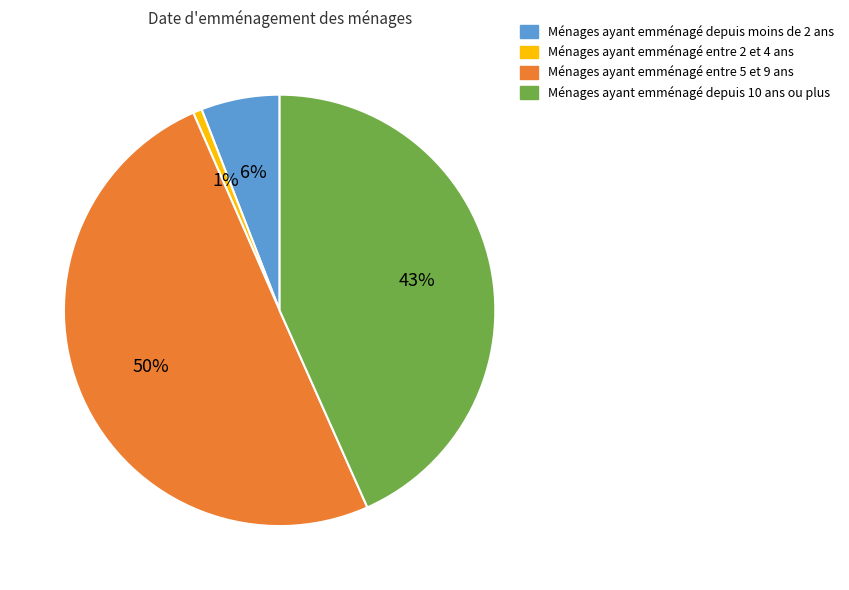

How many slices are in this pie chart?

4